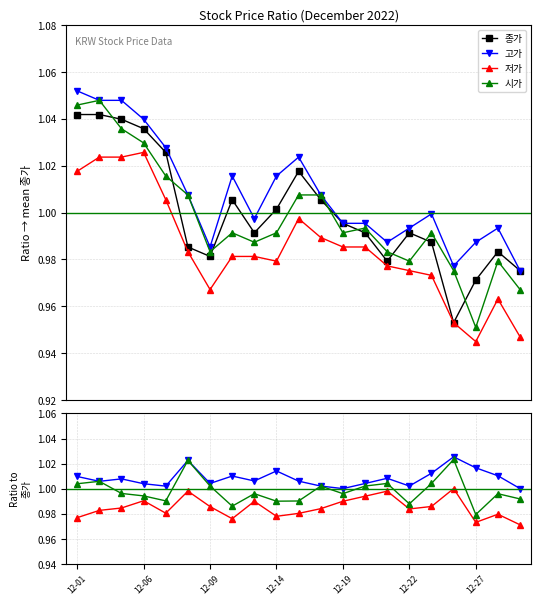

Does the chart display data point markers on the line(s)?

Yes